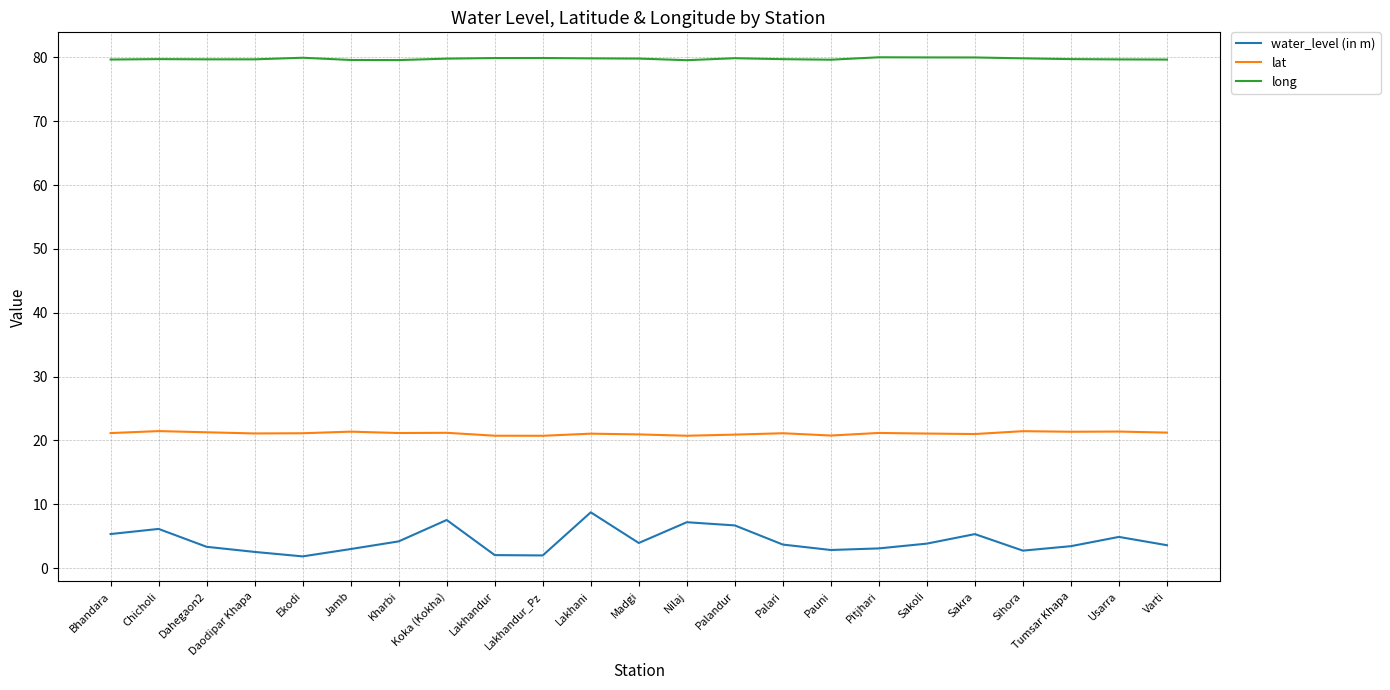

Is it true that long equals 79.7 at Tumsar Khapa?

True